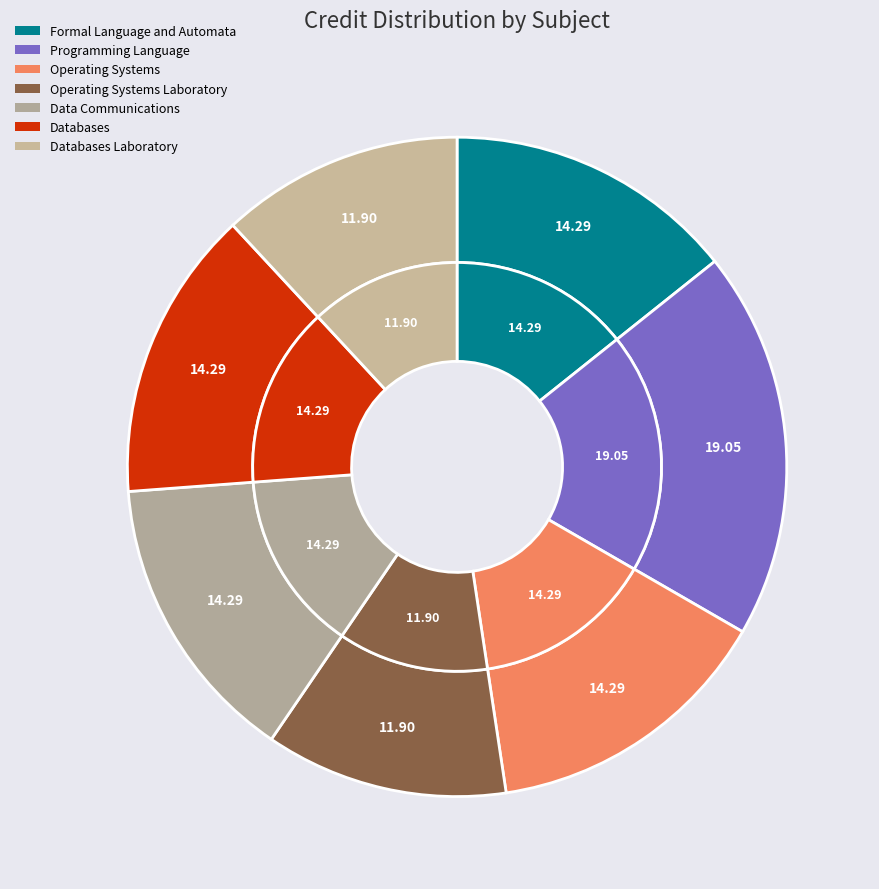

What percentage do Operating Systems Laboratory and Data Communications together represent?

26.2%